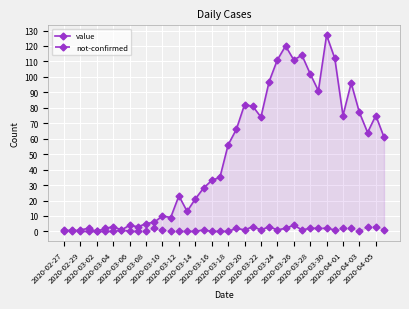

List the series in order of their overall mean, highest first.

value, not-confirmed